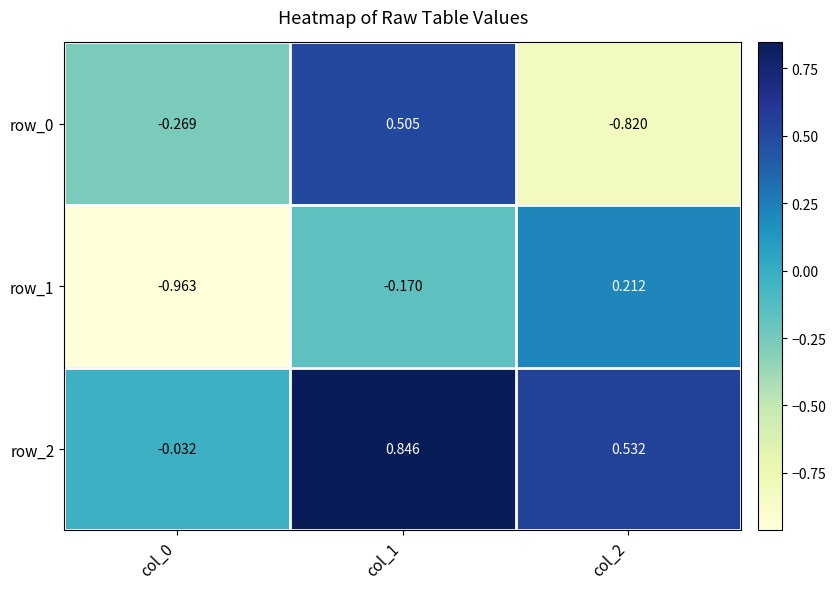

At which label is row_1 closest to 0?

col_1